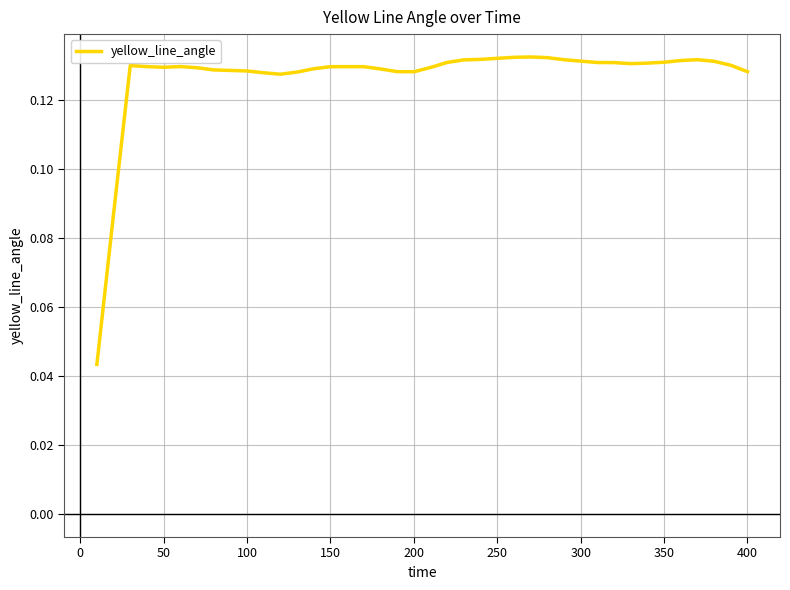

How many lines are shown in the chart?

1